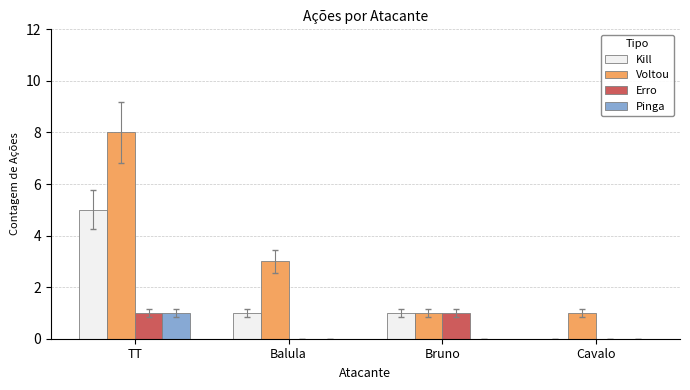

Where does the Kill series first go above 1?

TT